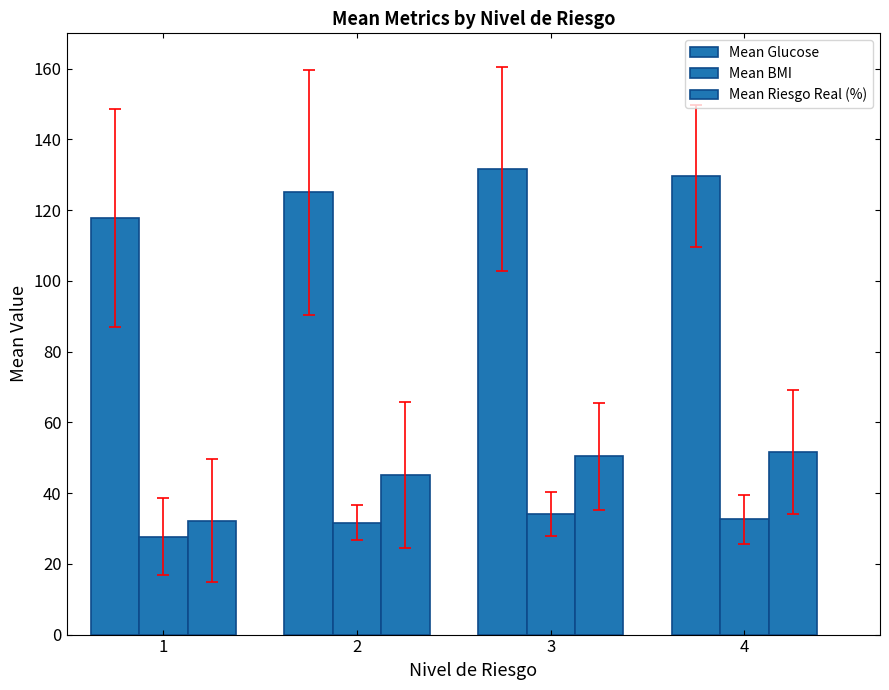

How many values in the Mean Riesgo Real (%) series are below 50?

2